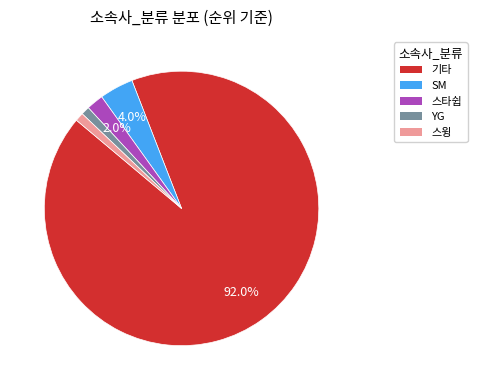

Does any single category account for the majority?

Yes